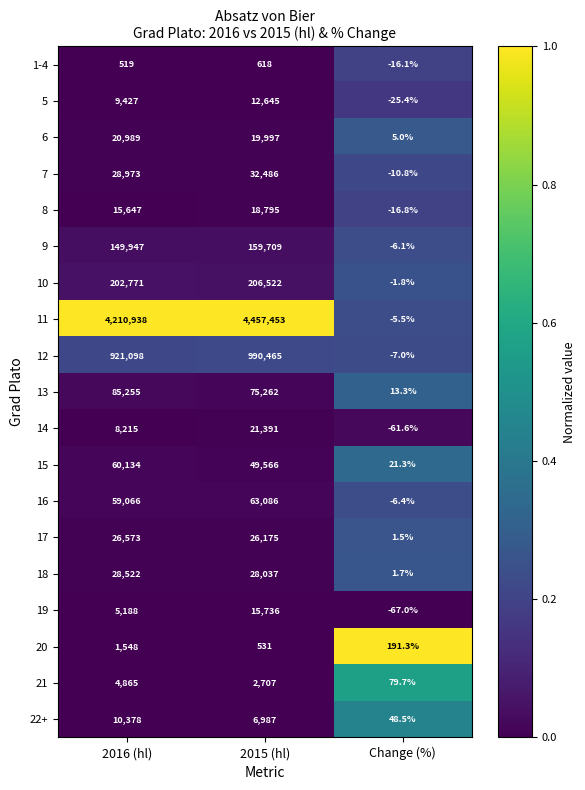

Which series changed the most between 2015 (hl) and Change (%)?

11